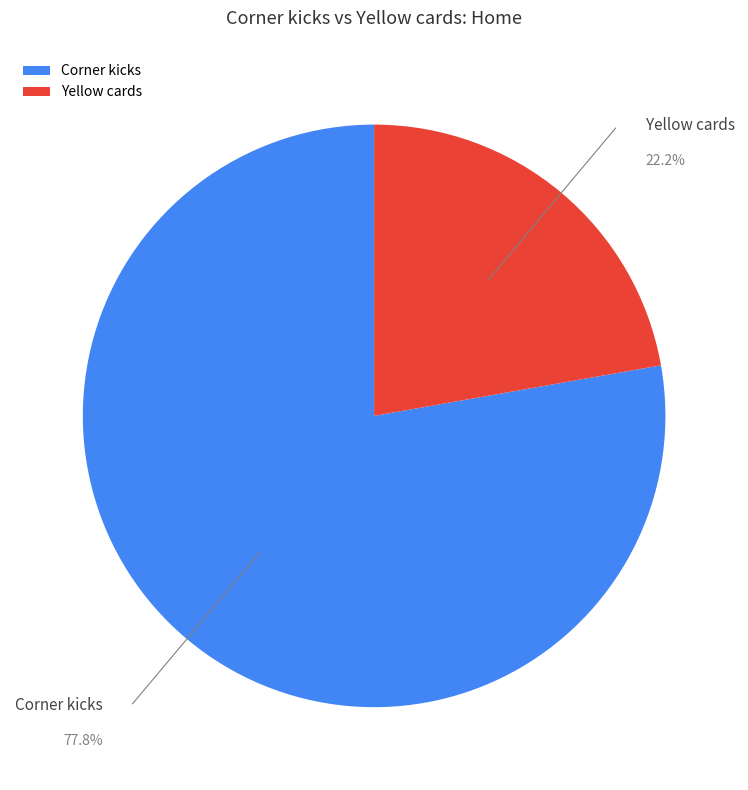

Do Yellow cards and Corner kicks together represent more than half of the pie?

Yes